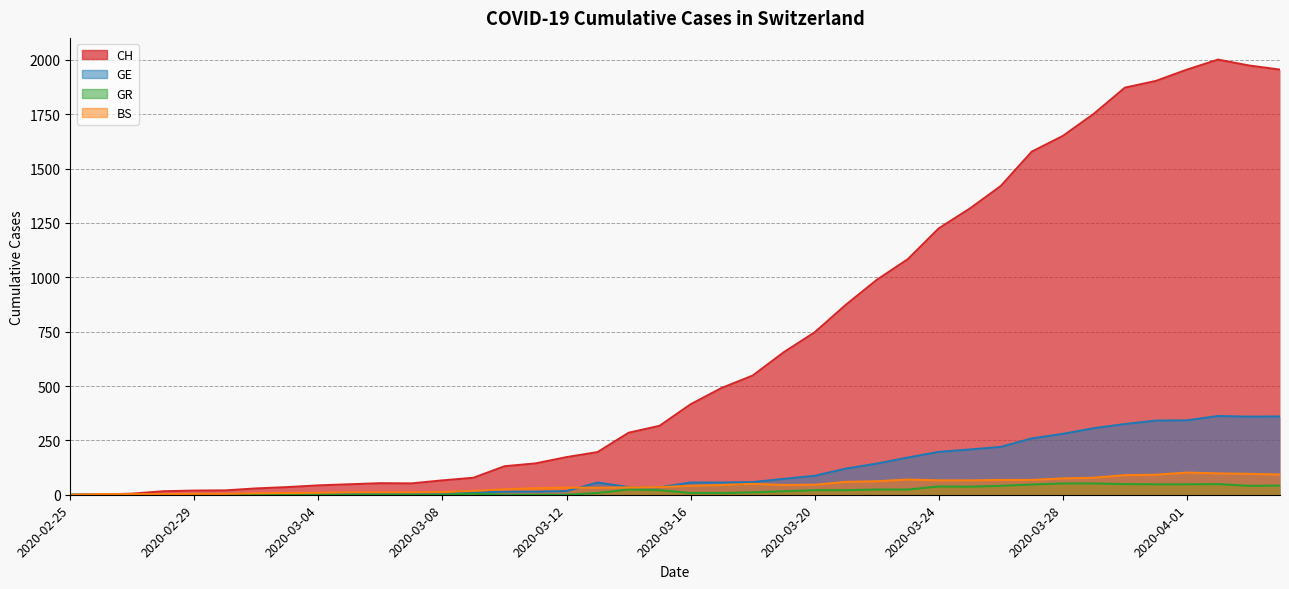

What is the average value of the BS series?

43